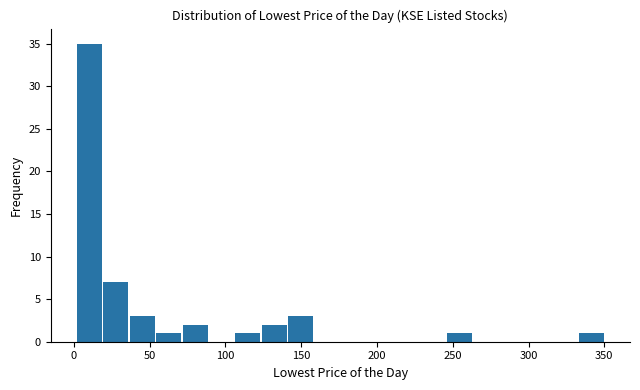

Around what value on the x-axis is the tallest bar? Give the approximate position of its centre, as read against the axis.

10